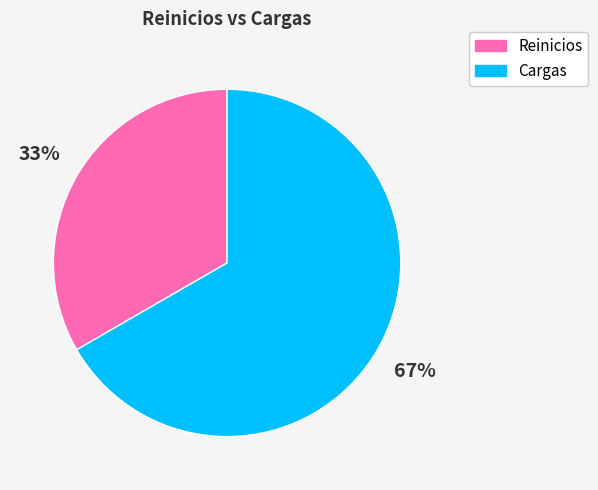

To the nearest percent, what percentage of the pie is Cargas?

67%